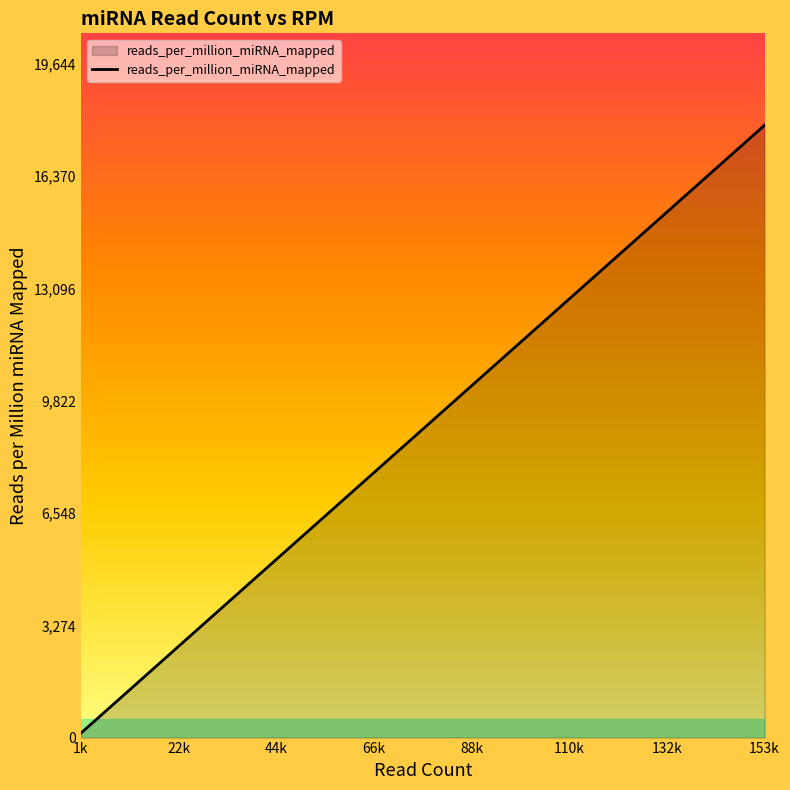

What is the difference between the maximum and minimum values?

17729.3